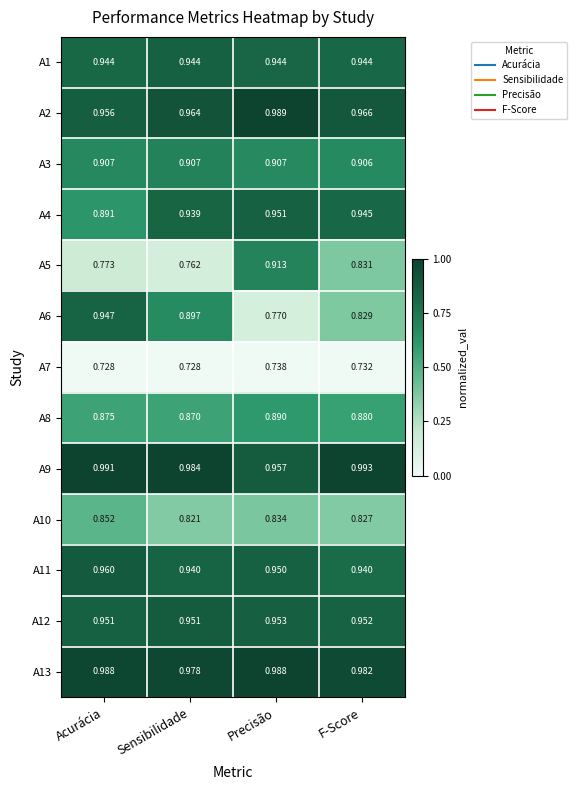

How many categories are shown in the chart?

4